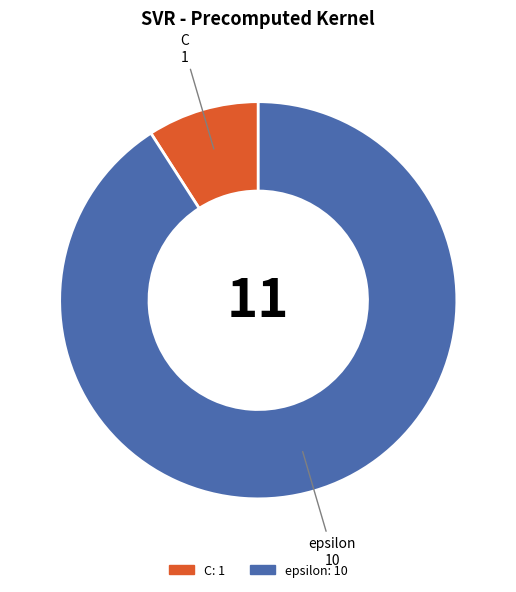

Which category has the smallest portion of the pie?

C